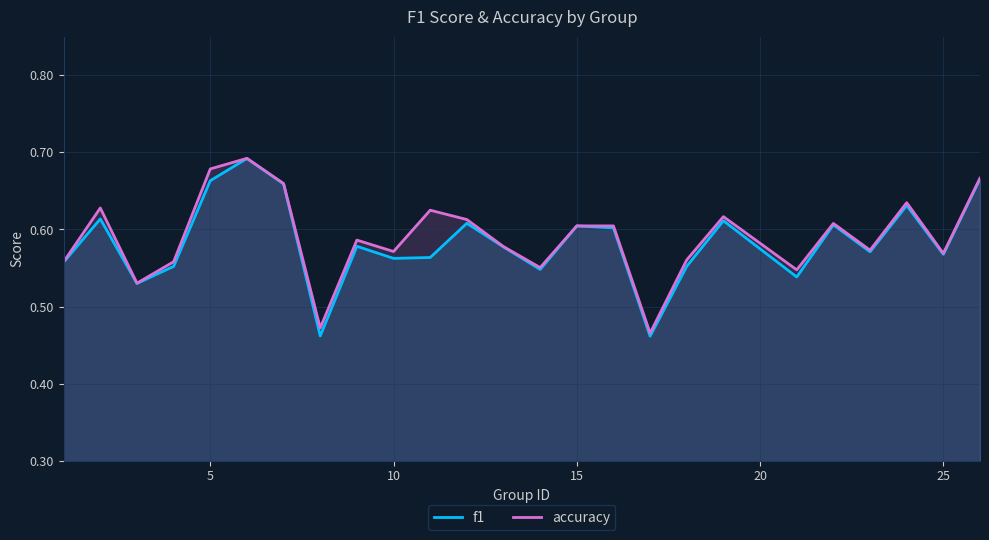

Which series has the largest range (max minus min)?

f1